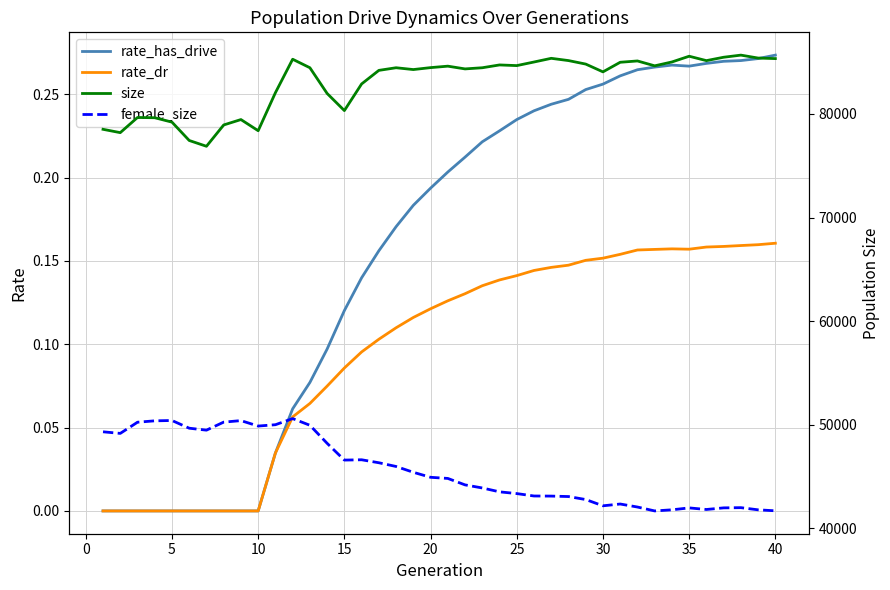

The value of rate_dr at 5 is 0.0. True or false?

True